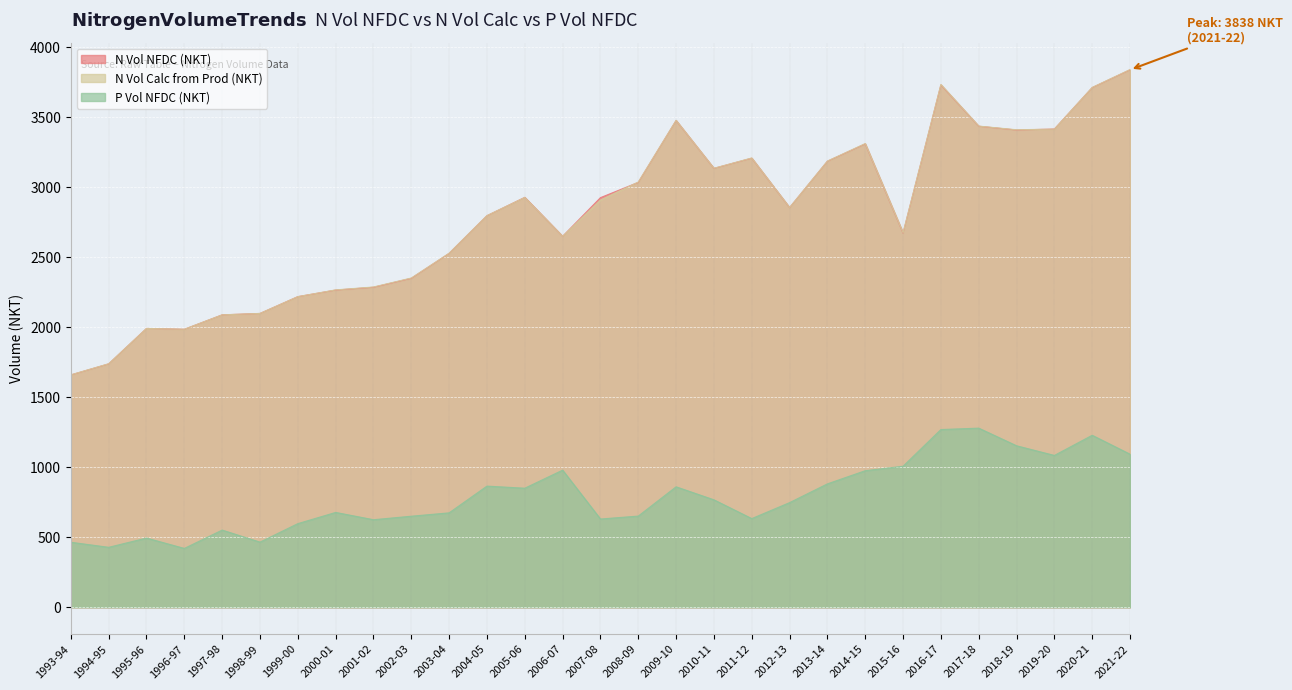

Reading left to right, extract all data points from this chart.

N Vol NFDC (NKT): 1659.0	1738.0	1991.0	1985.0	2088.0	2098.0	2218.0	2265.0	2285.0	2349.0	2527.0	2796.0	2927.0	2649.0	2925.0	3034.0	3476.0	3134.0	3207.0	2854.0	3185.0	3309.0	2672.0	3730.0	3435.0	3408.0	3415.0	3711.0	3838.0
N Vol Calc from Prod (NKT): 1659.6	1738.8	1991.0	1985.3	2088.1	2098.3	2218.1	2266.3	2287.1	2351.1	2528.2	2796.8	2926.4	2649.2	2907.9	3036.7	3477.2	3134.8	3208.3	2854.9	3186.3	3311.3	2674.5	3733.2	3436.1	3409.8	3414.4	3712.2	3839.8
P Vol NFDC (NKT): 464.0	428.0	494.0	420.0	551.0	465.0	597.0	677.0	625.0	650.0	674.0	865.0	850.0	979.0	630.0	651.0	860.0	767.0	633.0	747.0	881.0	975.0	1007.0	1269.0	1279.0	1153.0	1084.0	1228.0	1093.0